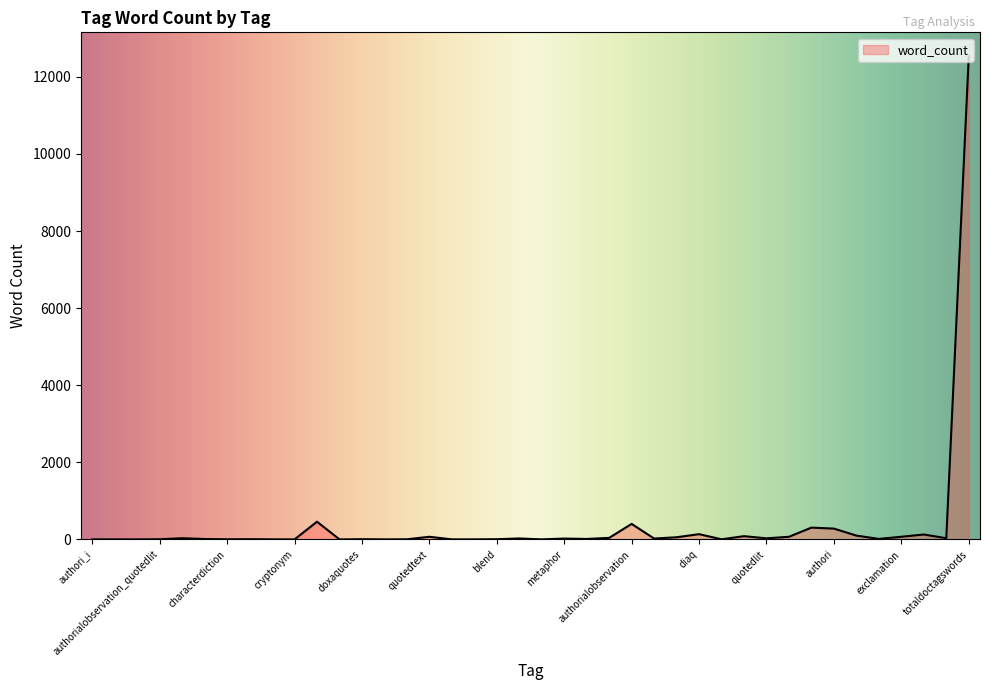

What is the maximum value shown in the chart?

12530